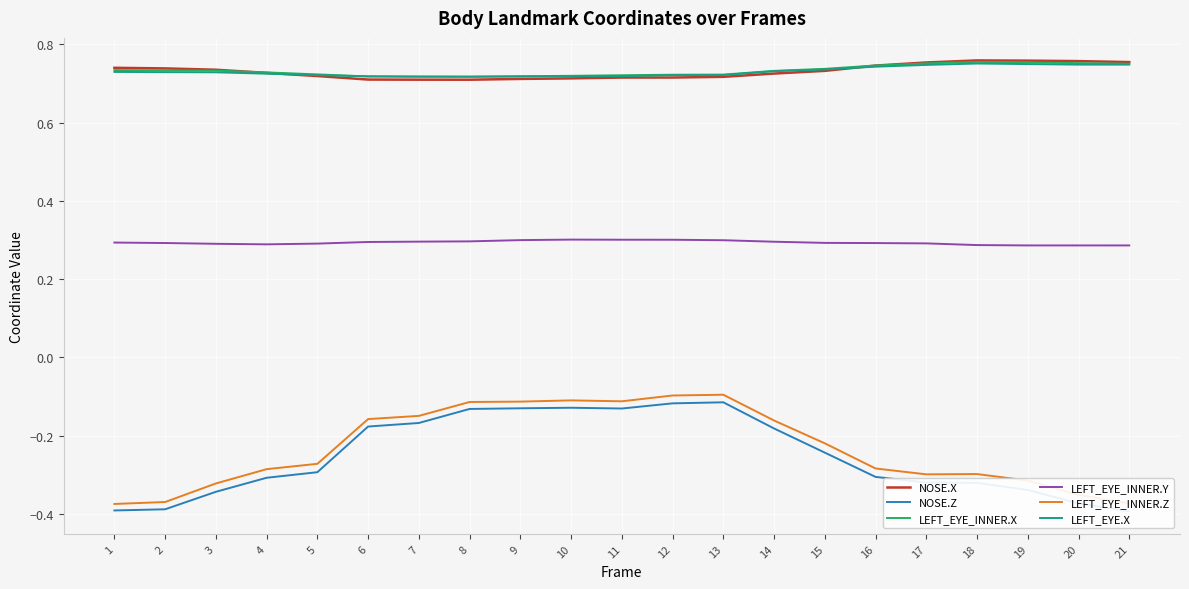

How many lines are shown in the chart?

6